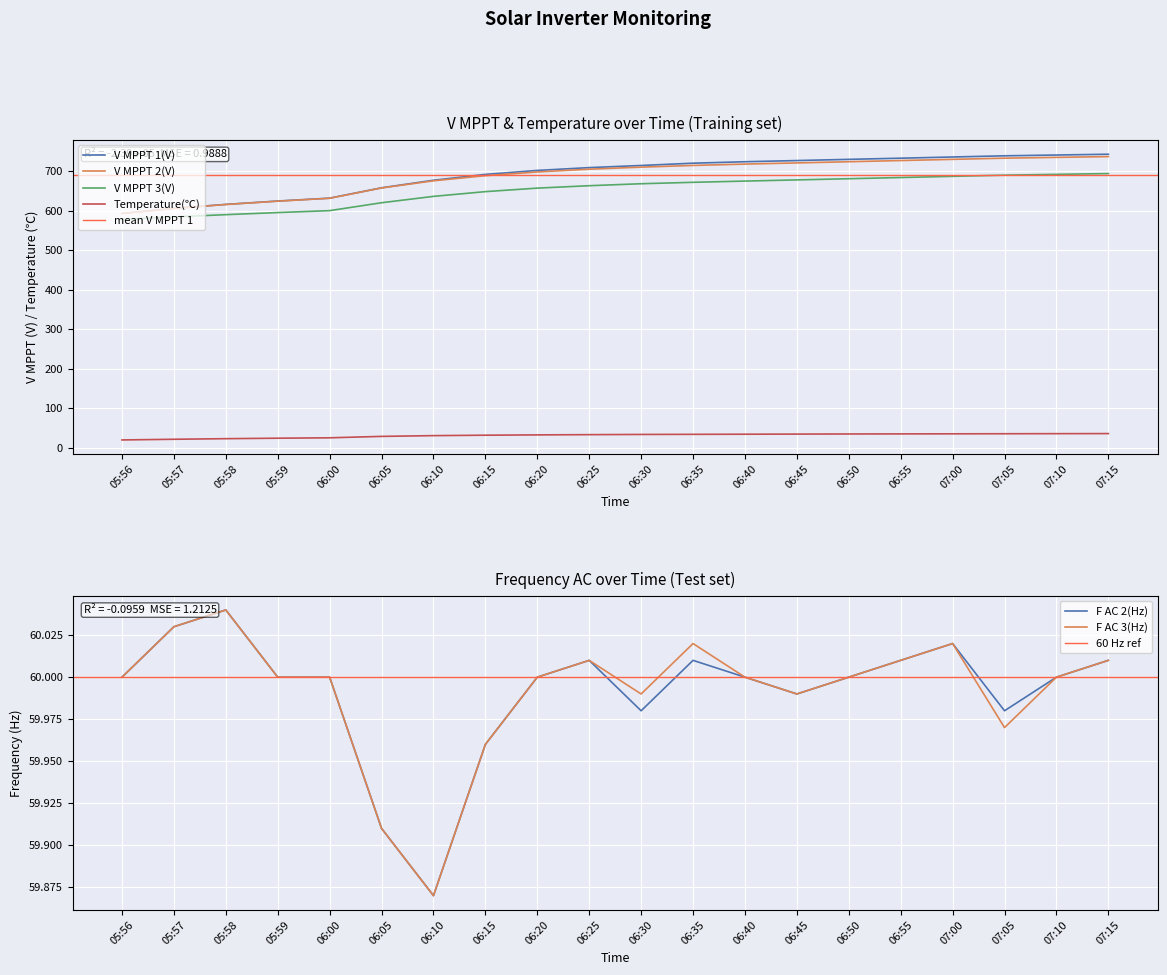

True or false: V MPPT 2(V) and Temperature(℃) cross at least once.

False